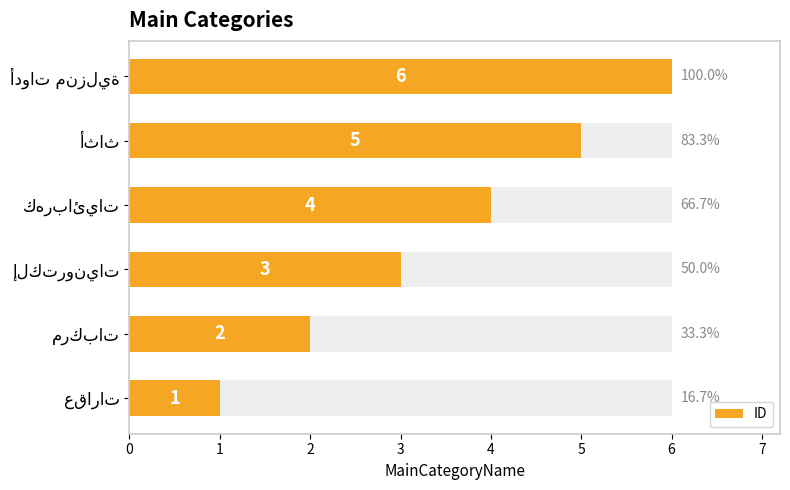

What value does the data have at 0?

1